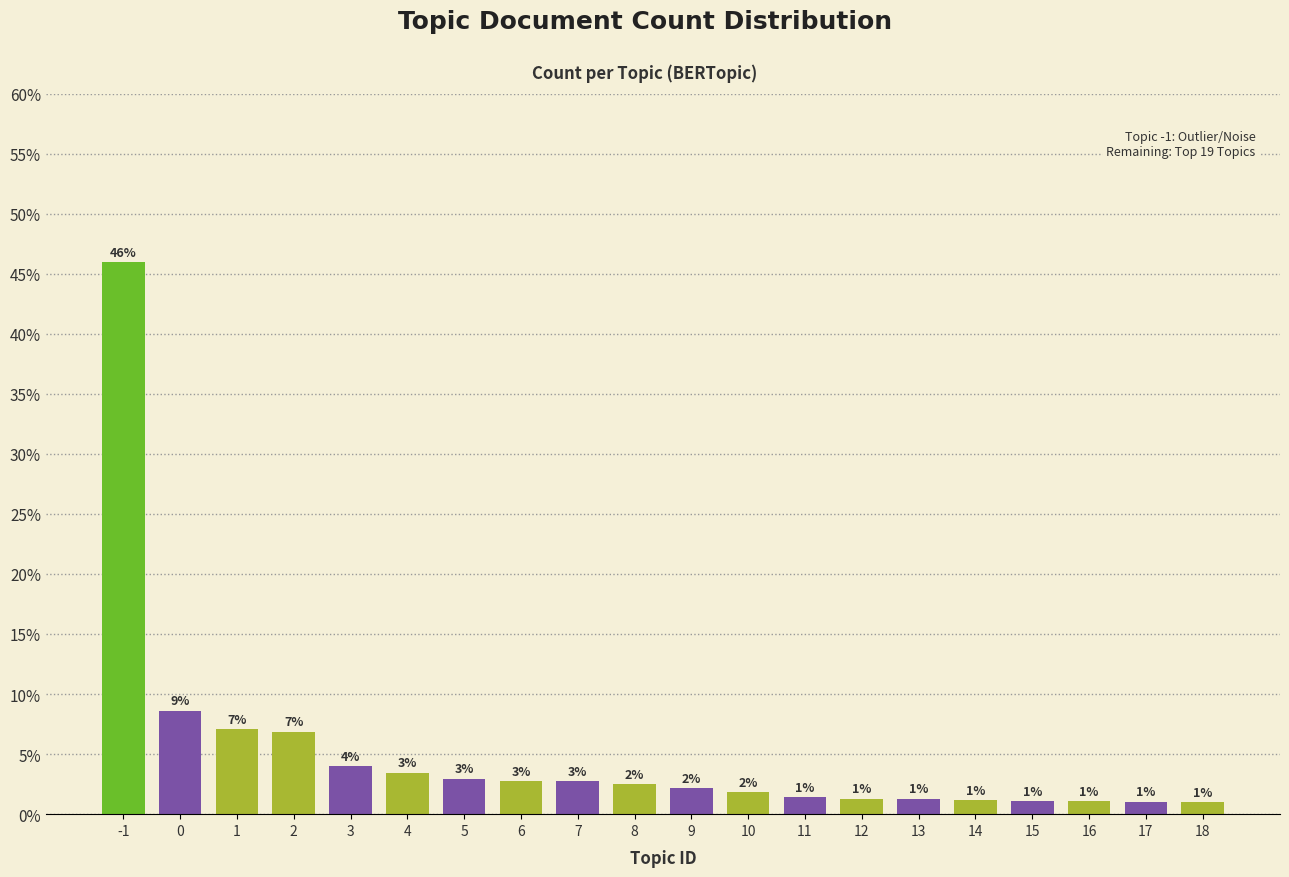

Read the value at -1.

46.0